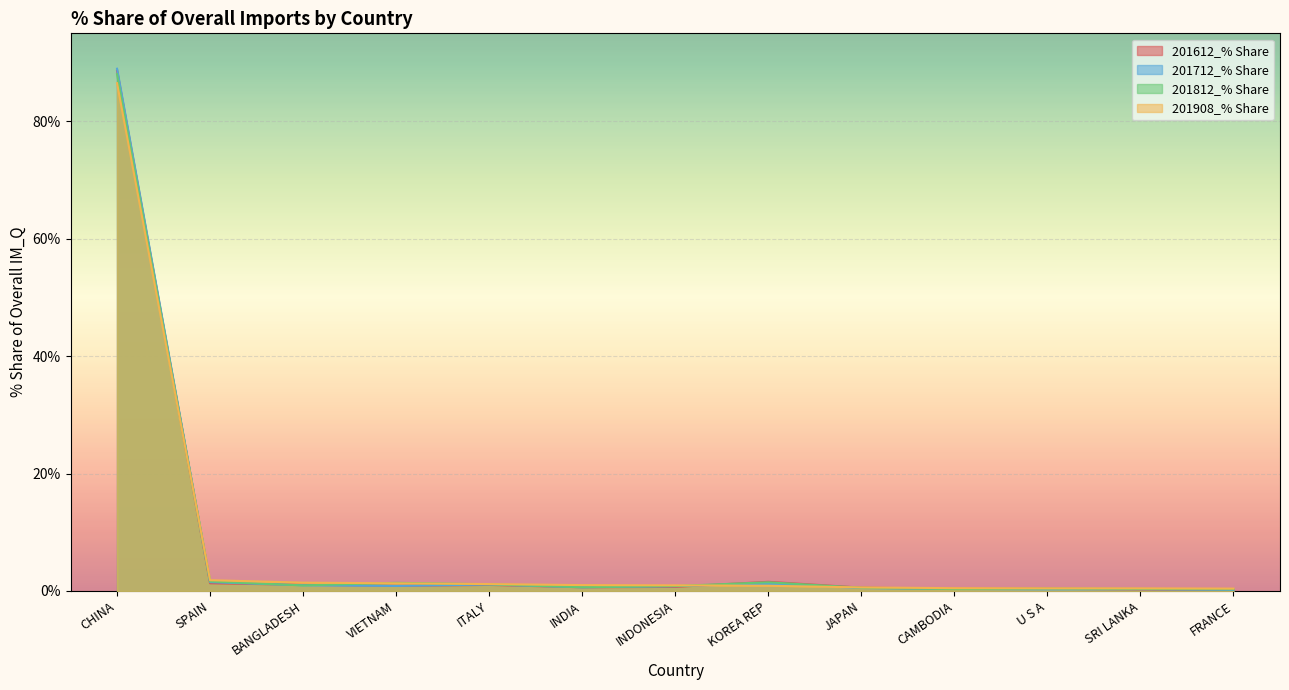

At VIETNAM, list the series in order from largest to smallest.

201812_% Share, 201908_% Share, 201612_% Share, 201712_% Share